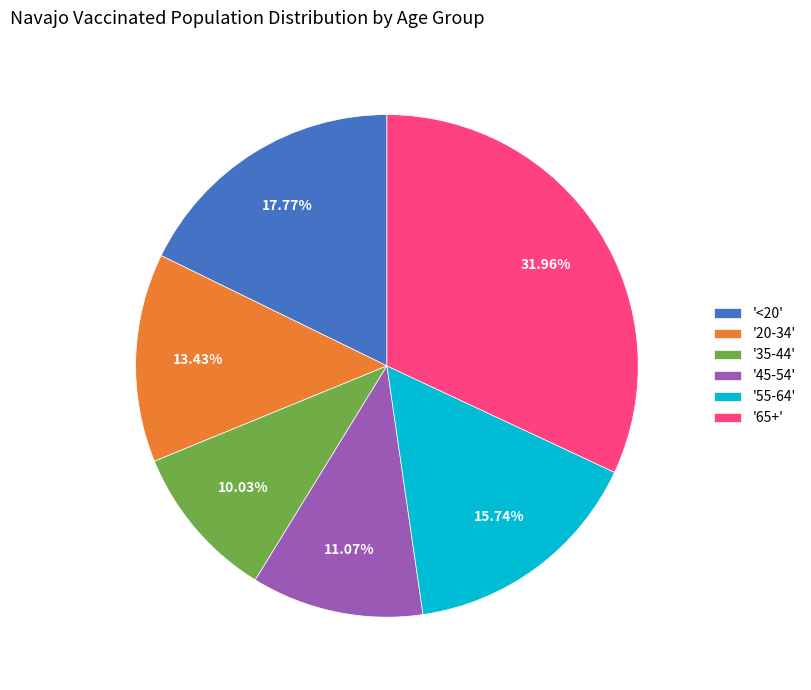

Rank the categories by value from lowest to highest.

'35-44', '45-54', '20-34', '55-64', '<20', '65+'